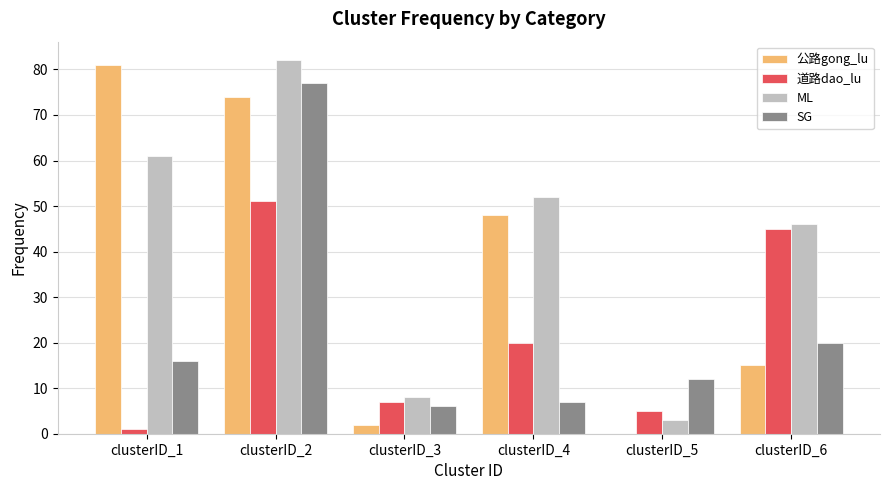

Reading left to right, list all the values displayed in this chart.

公路gong_lu: clusterID_1=81	clusterID_2=74	clusterID_3=2	clusterID_4=48	clusterID_5=0	clusterID_6=15
道路dao_lu: clusterID_1=1	clusterID_2=51	clusterID_3=7	clusterID_4=20	clusterID_5=5	clusterID_6=45
ML: clusterID_1=61	clusterID_2=82	clusterID_3=8	clusterID_4=52	clusterID_5=3	clusterID_6=46
SG: clusterID_1=16	clusterID_2=77	clusterID_3=6	clusterID_4=7	clusterID_5=12	clusterID_6=20